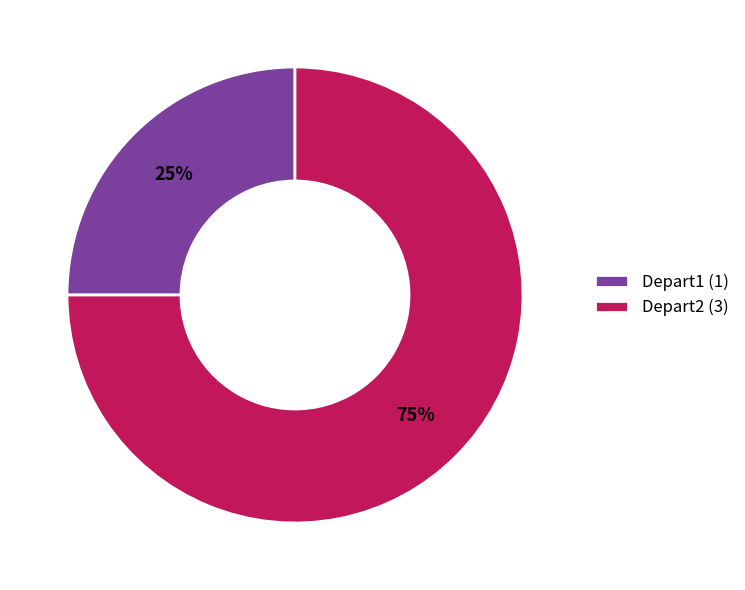

Do Depart1 (1) and Depart2 (3) together represent more than half of the pie?

Yes